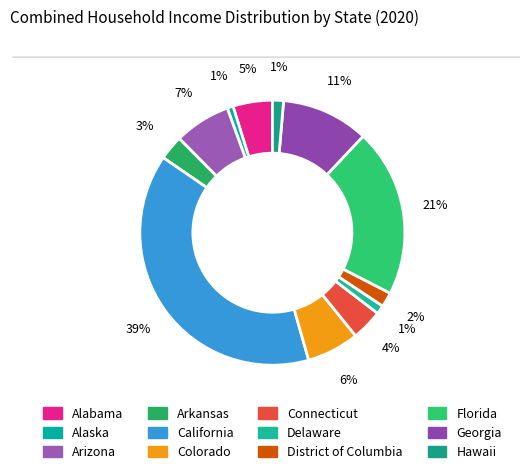

Which category has the biggest portion of the pie?

California